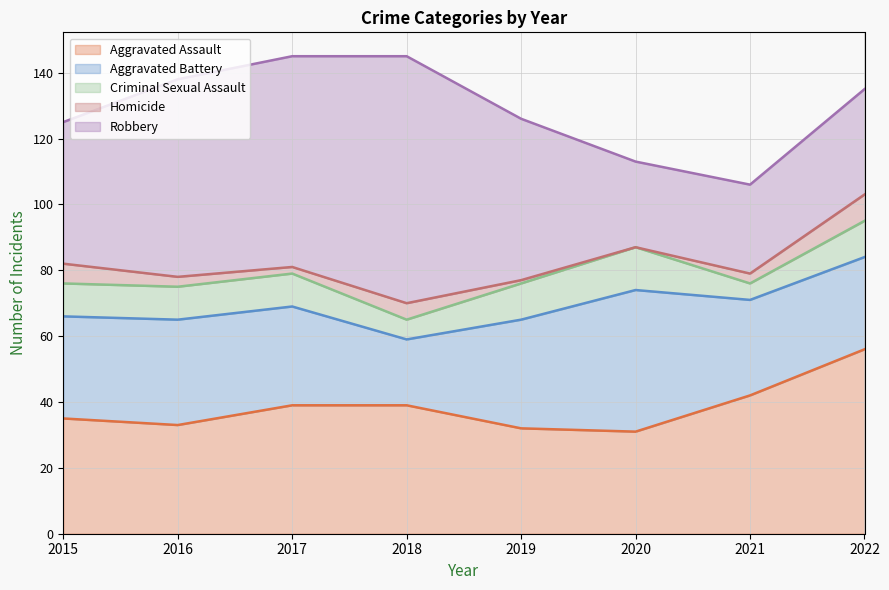

Reading right to left, list all the values displayed in this chart.

Aggravated Assault: 2022=56	2021=42	2020=31	2019=32	2018=39	2017=39	2016=33	2015=35
Aggravated Battery: 2022=28	2021=29	2020=43	2019=33	2018=20	2017=30	2016=32	2015=31
Criminal Sexual Assault: 2022=11	2021=5	2020=13	2019=11	2018=6	2017=10	2016=10	2015=10
Homicide: 2022=8	2021=3	2020=0	2019=1	2018=5	2017=2	2016=3	2015=6
Robbery: 2022=32	2021=27	2020=26	2019=49	2018=75	2017=64	2016=60	2015=43